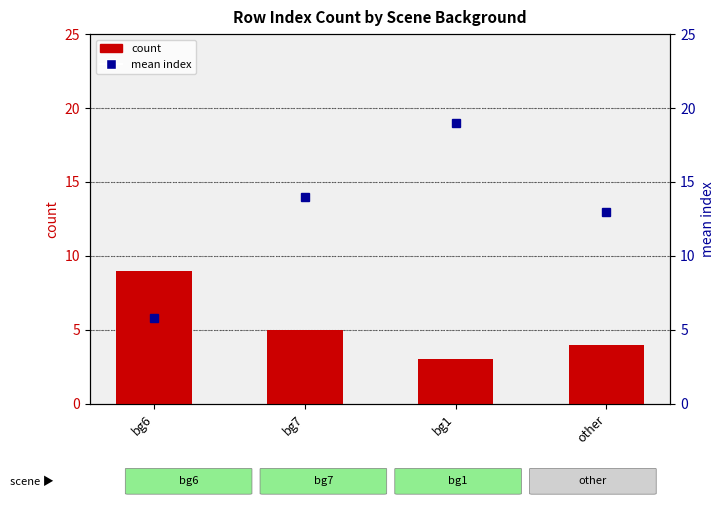

Does the chart contain any negative values?

No